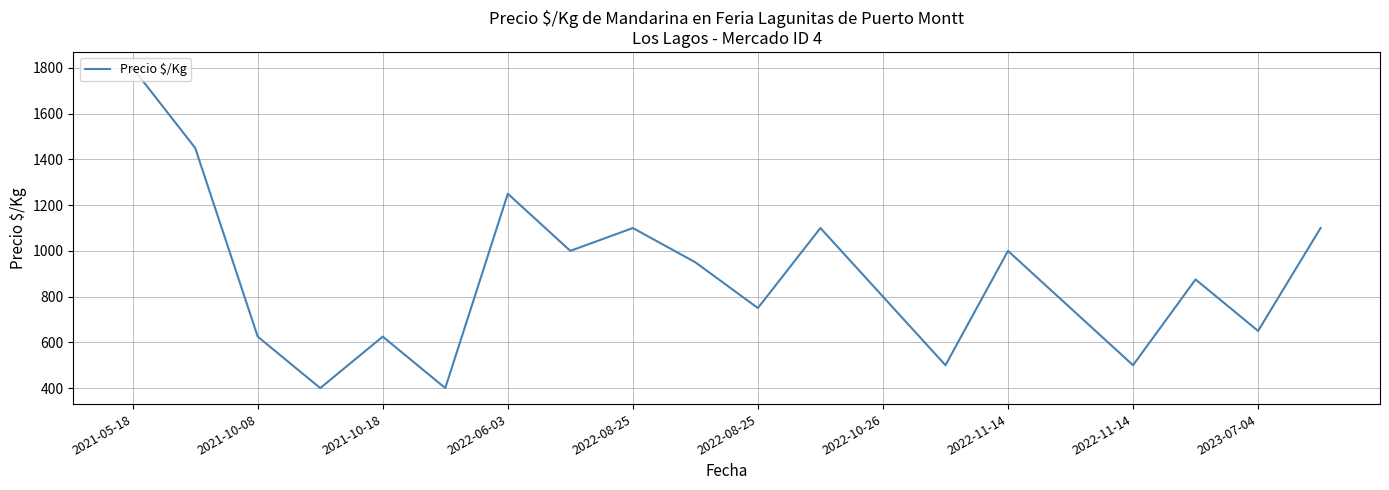

What is the minimum value shown in the chart?

400